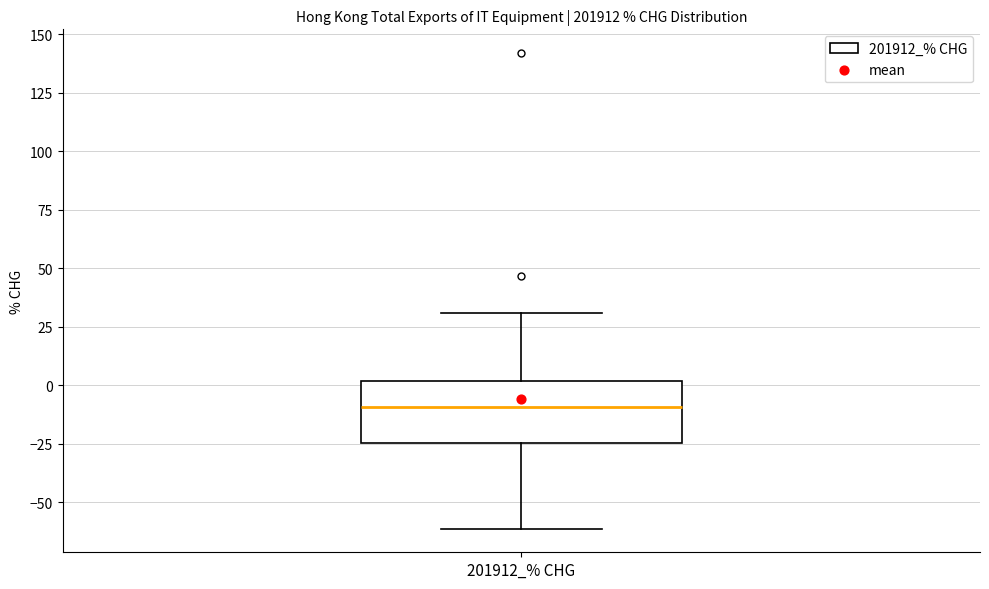

Where does the lower whisker of the box for 201912_% CHG end on the y-axis? The values are not printed on the chart, so give them approximately, as read against the axis.

-60